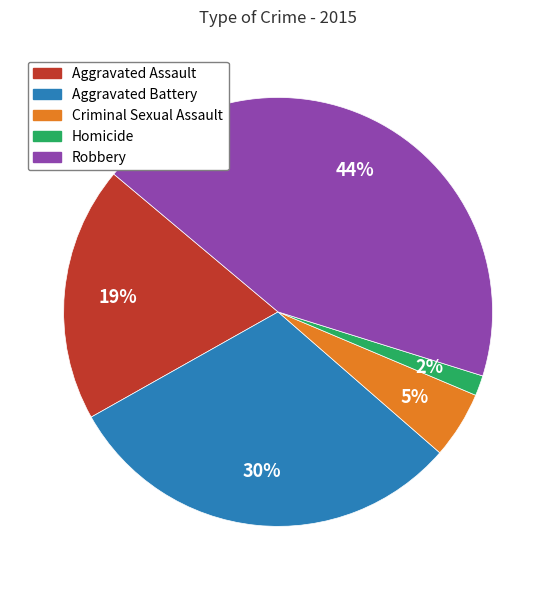

The Aggravated Assault slice represents 7% of the pie. True or false?

False